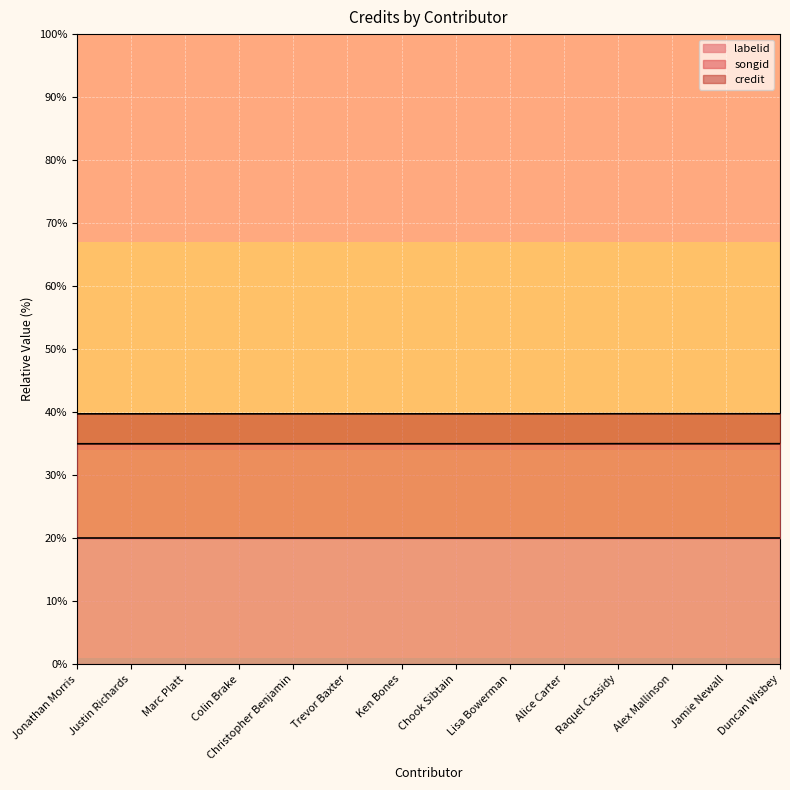

True or false: songid and credit intersect in this chart.

False